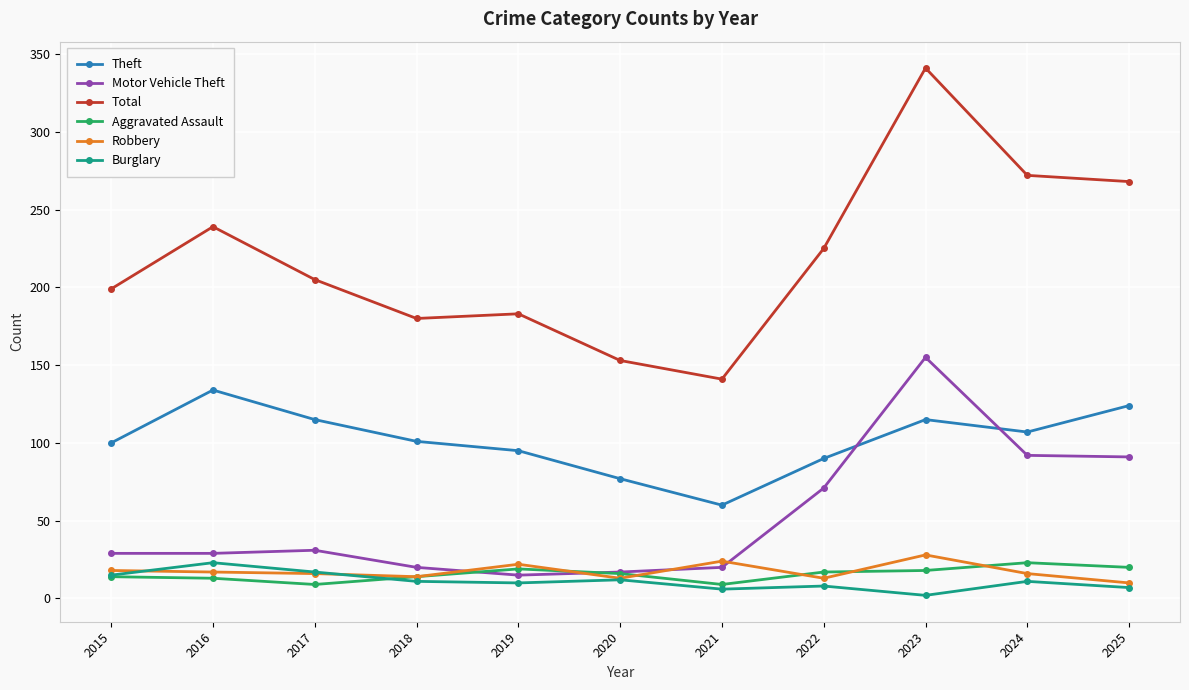

Rank the series at 2021 from lowest to highest value.

Burglary, Aggravated Assault, Motor Vehicle Theft, Robbery, Theft, Total